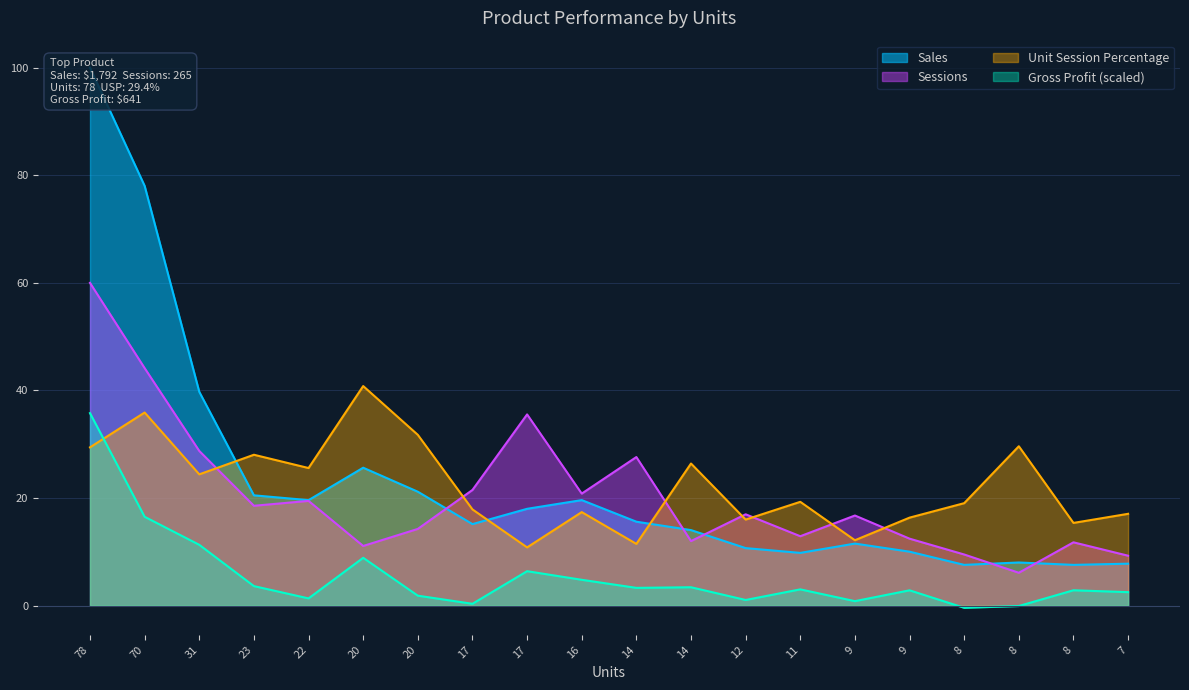

What are all the series names shown in the legend?

Sessions, Sales, Unit Session Percentage, Gross Profit